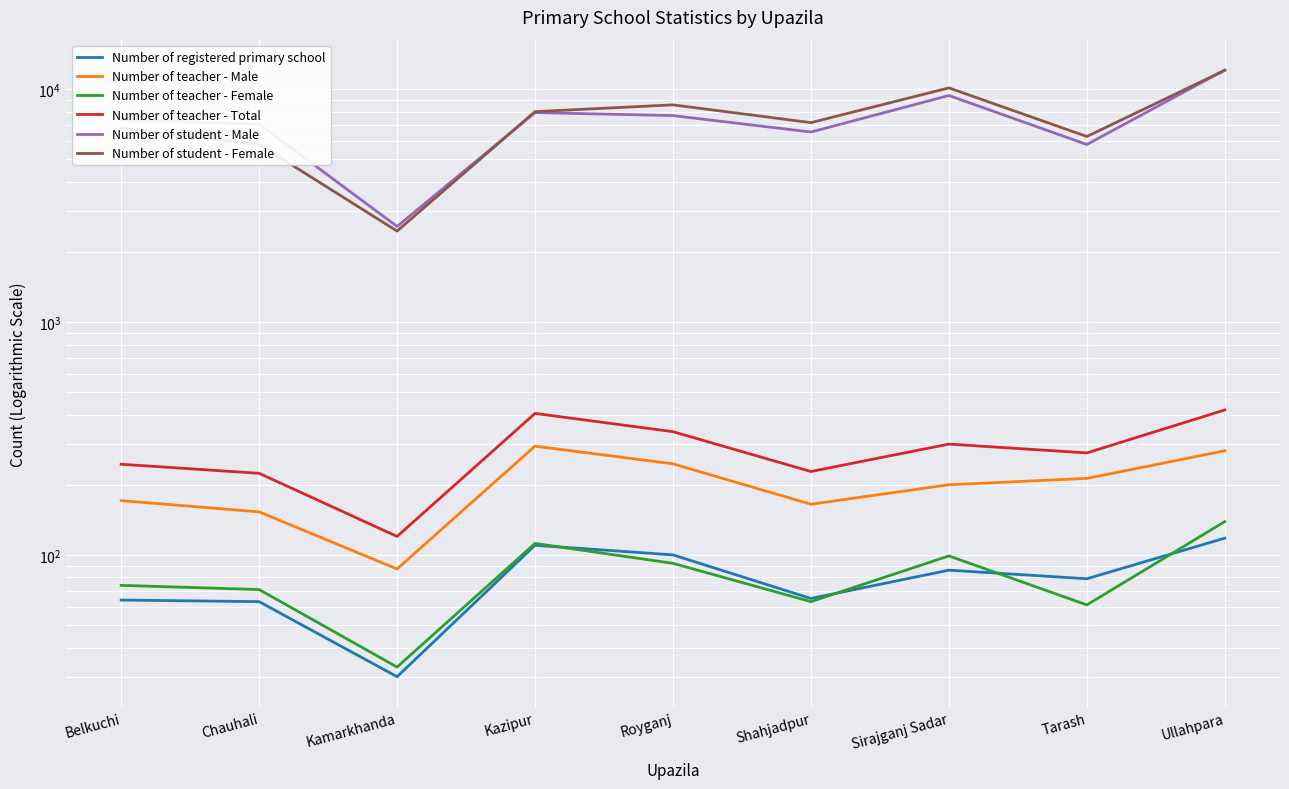

The value of Number of teacher - Female at Kamarkhanda is 33. True or false?

True